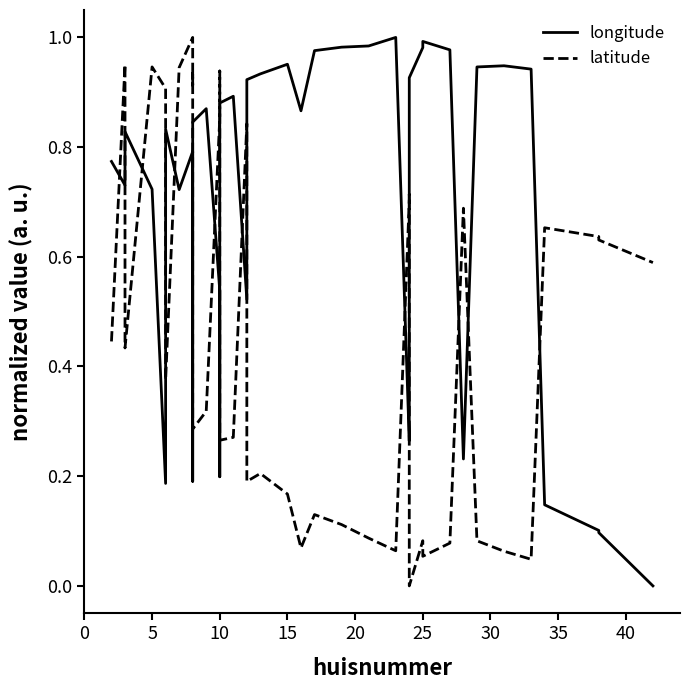

What are all the series names shown in the legend?

longitude, latitude